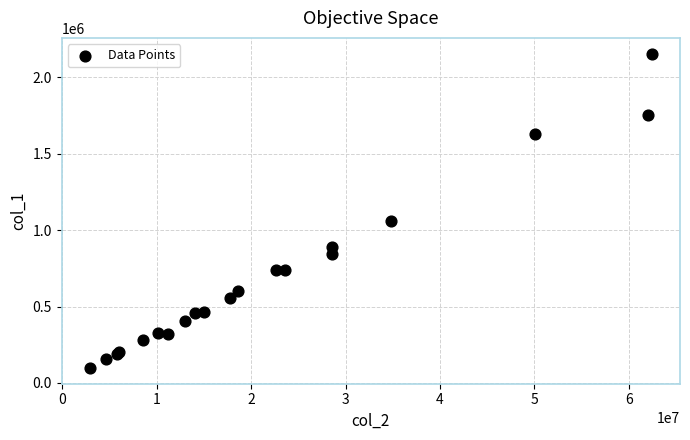

What Y value in the scatter plot is closest to 1126847?

1057609